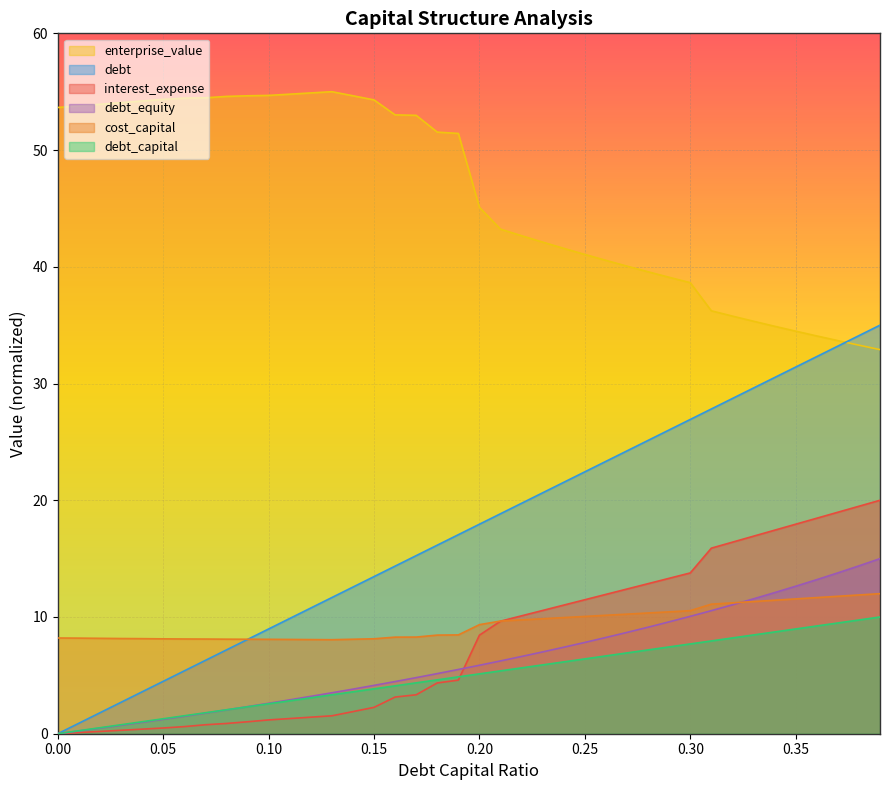

What is the difference between the maximum and minimum values in the interest_expense series?

20.0